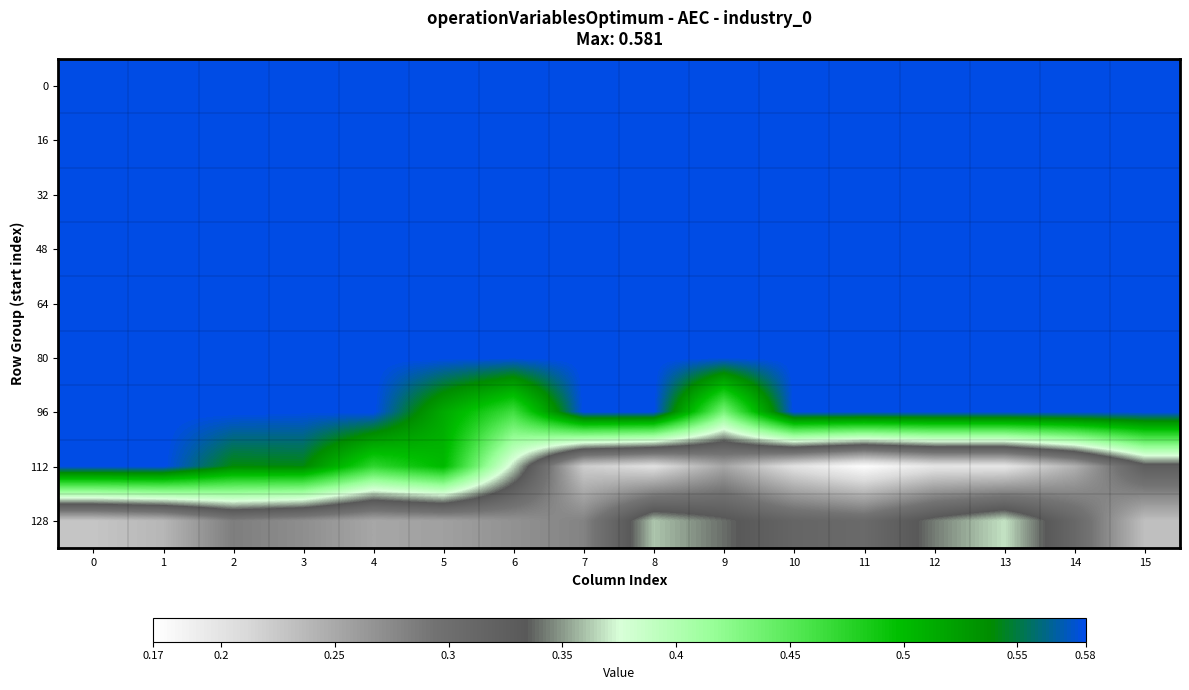

At which category is the sum across all series the highest?

2